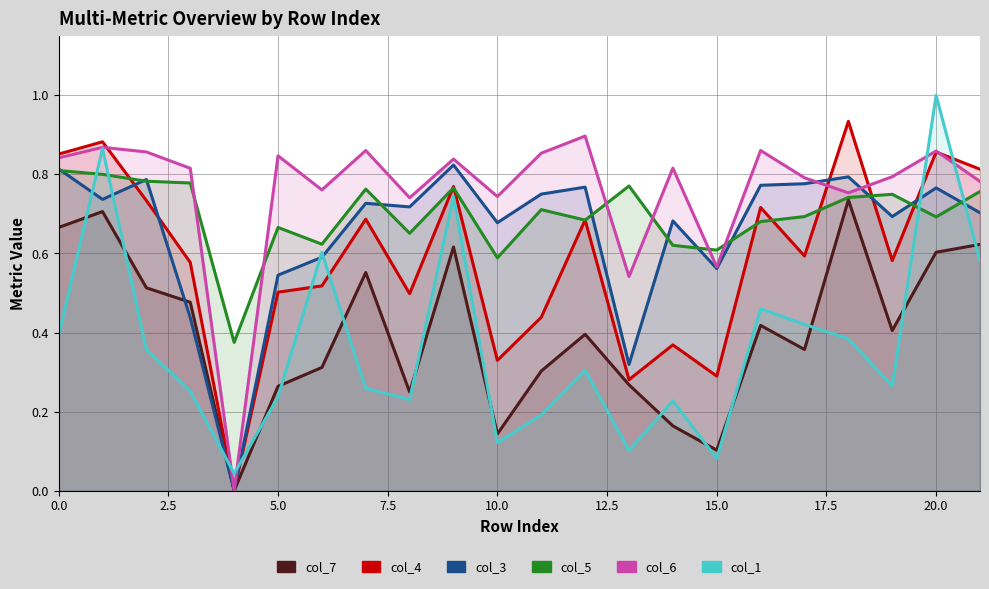

What position from the left is 21?

22